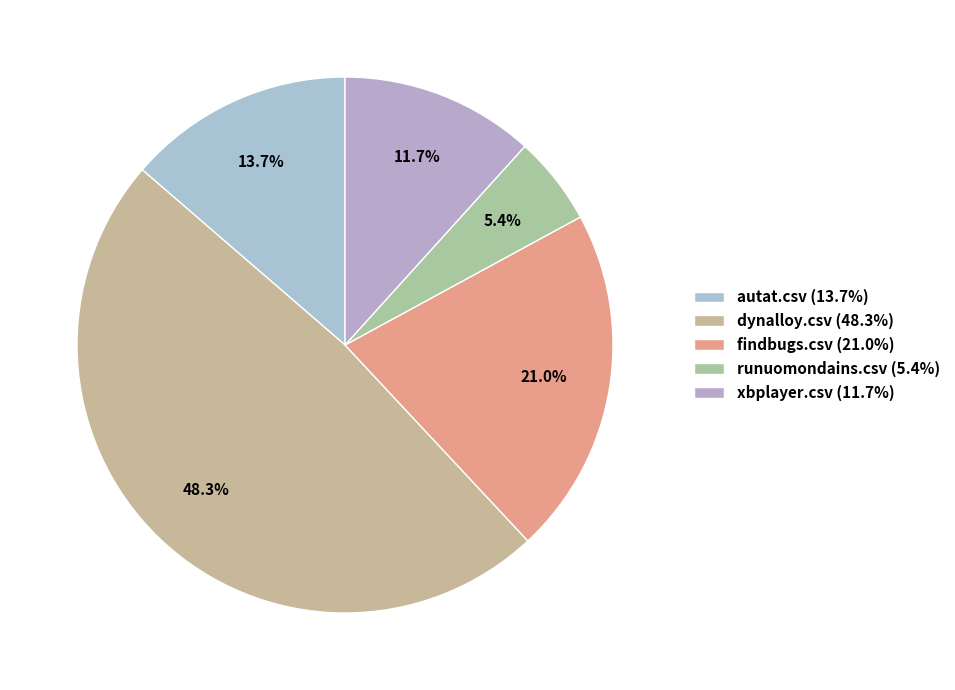

To the nearest percent, what is the average slice percentage?

20%